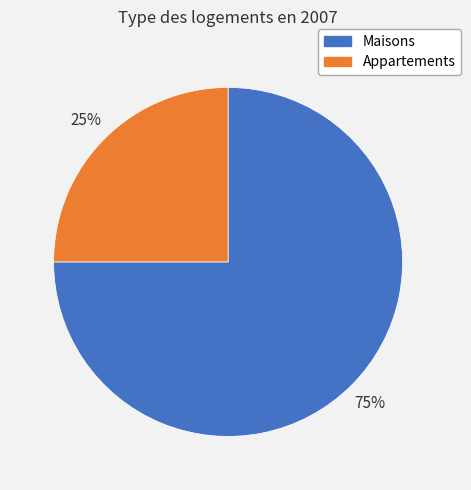

To the nearest percent, what is the difference between the largest and smallest slice percentages?

50%